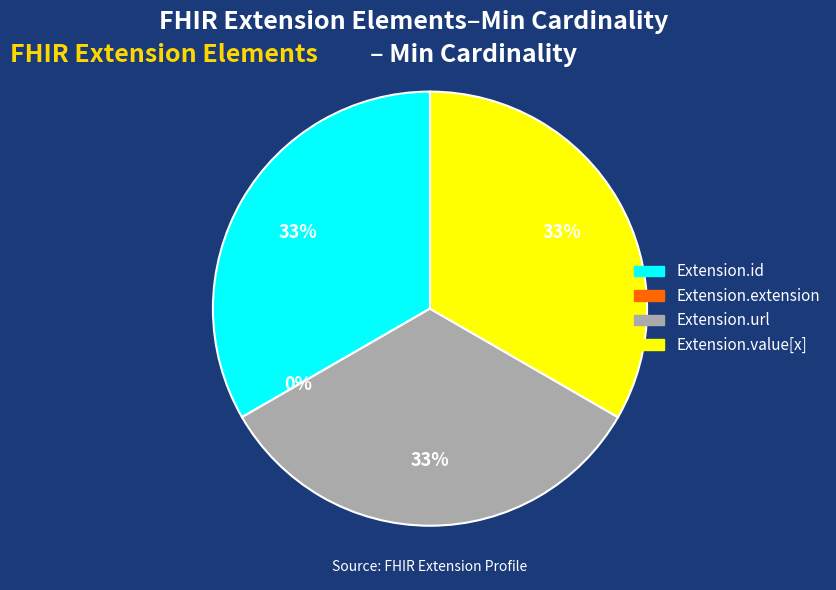

Combined, what portion of the pie is Extension.id and Extension.url?

66.7%